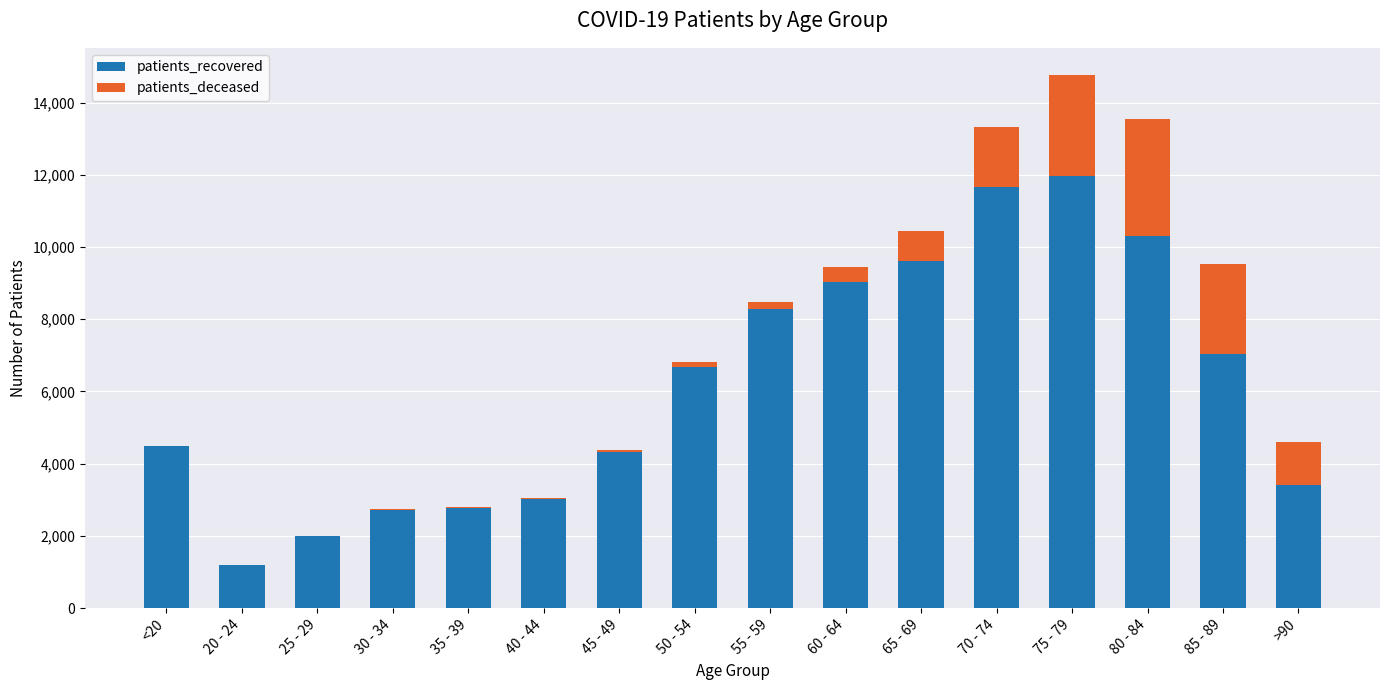

What is the sum of all patients_recovered values?

98517